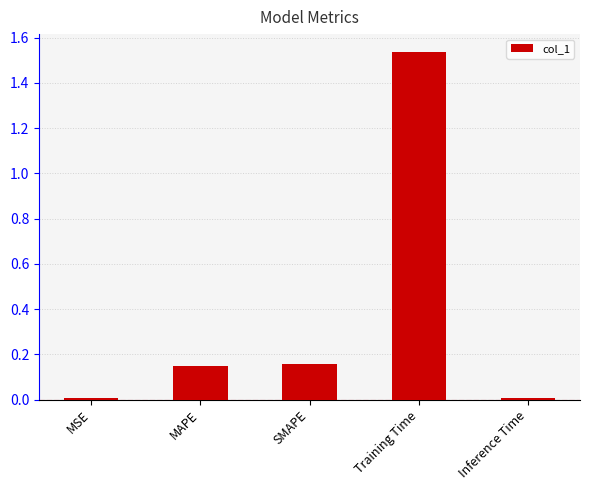

Does the chart contain any negative values?

No